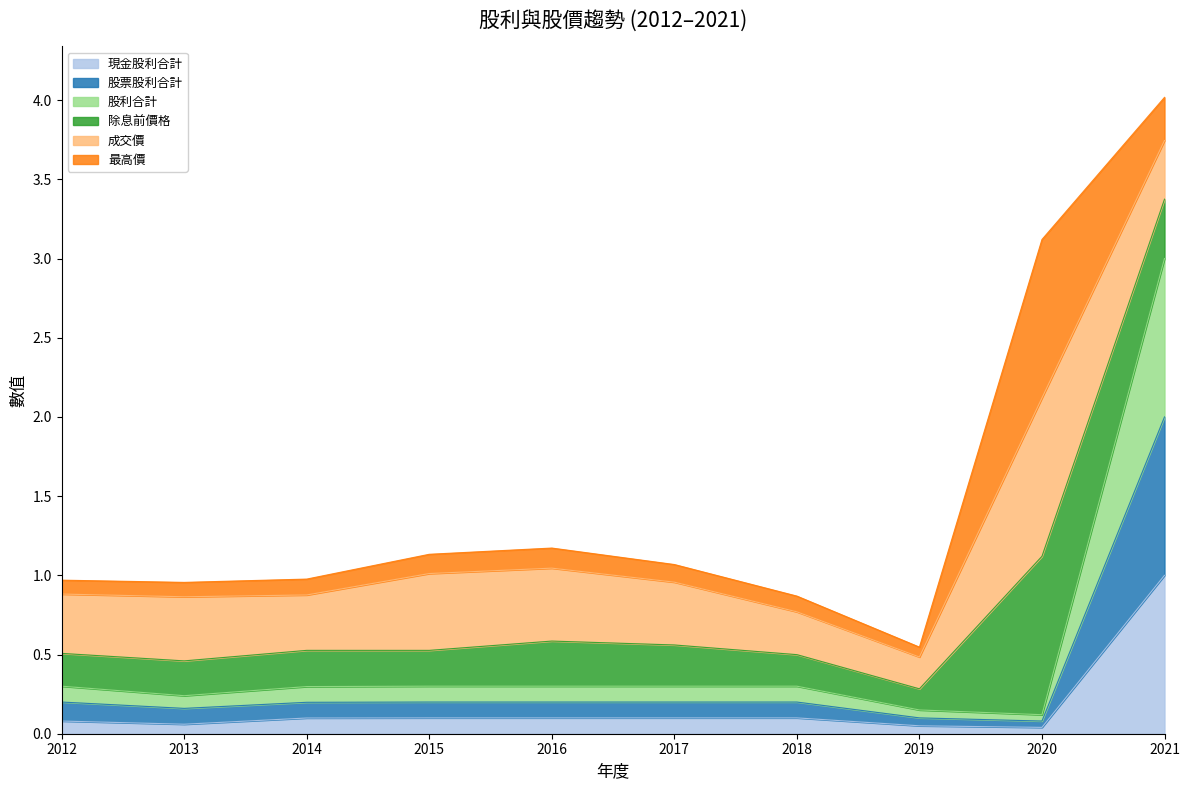

At which category is the sum across all series the highest?

2021